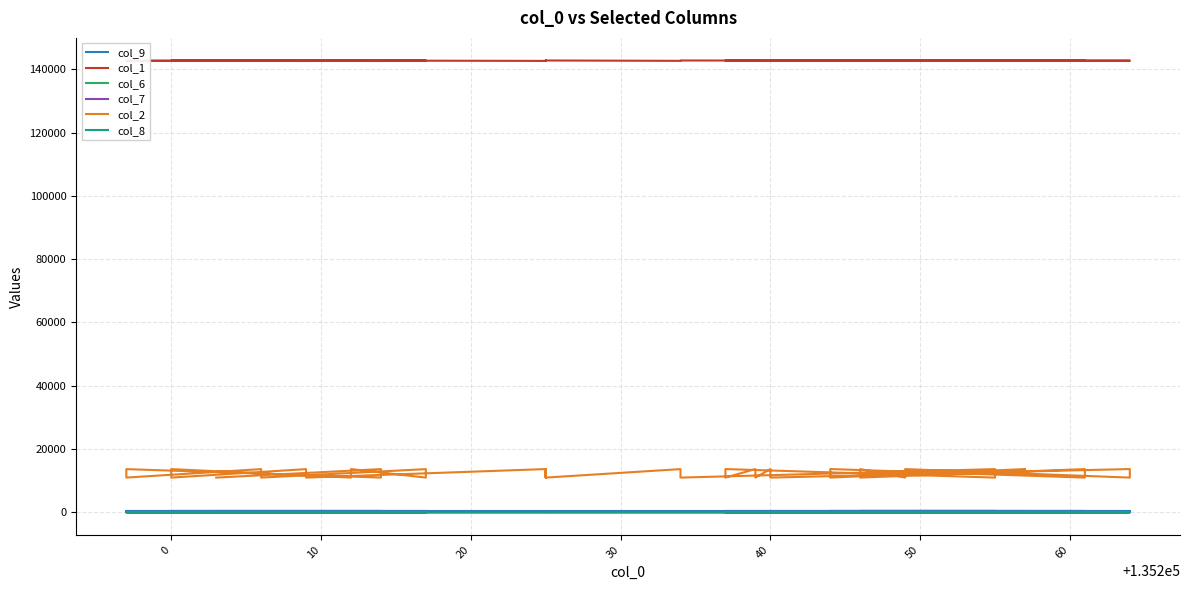

True or false: col_2 and col_9 cross at least once.

False